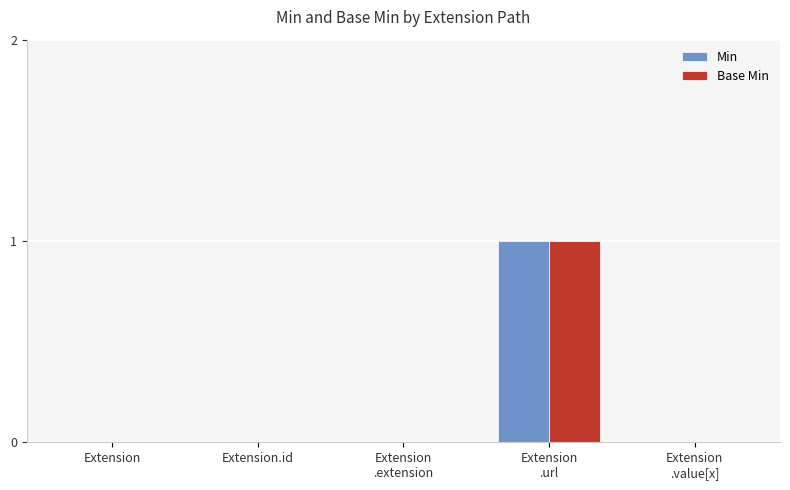

How many distinct data groups are displayed?

2